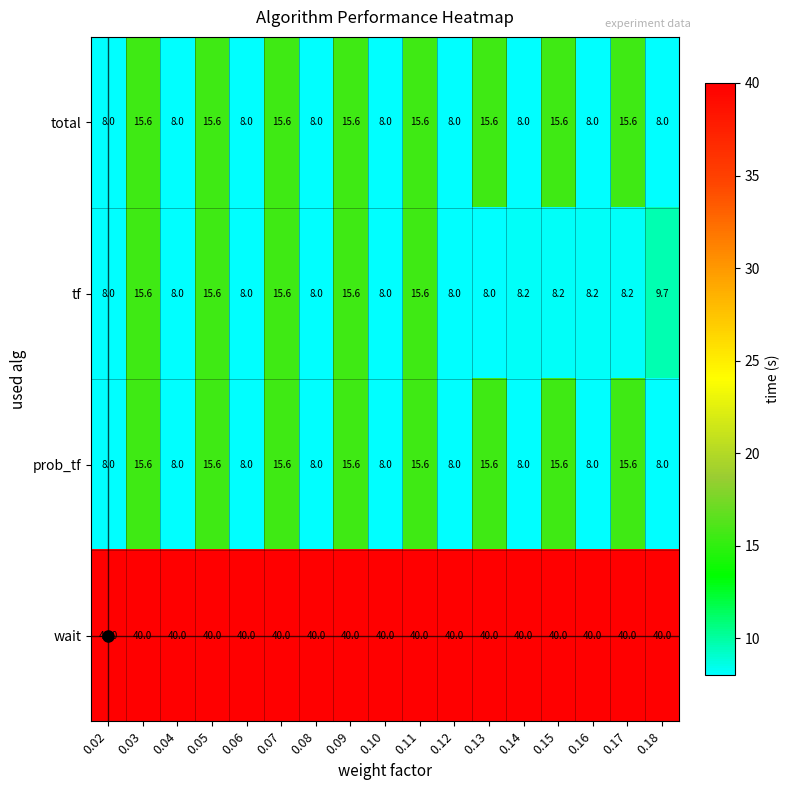

Which series has the largest total across all categories?

wait